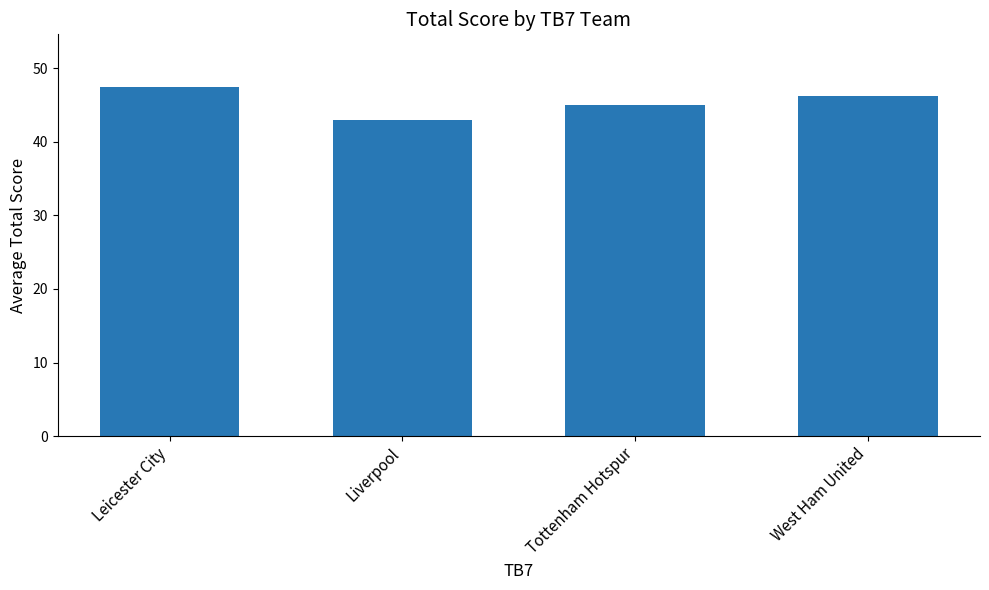

The chart shows a value of 43.0 at Liverpool. True or false?

True